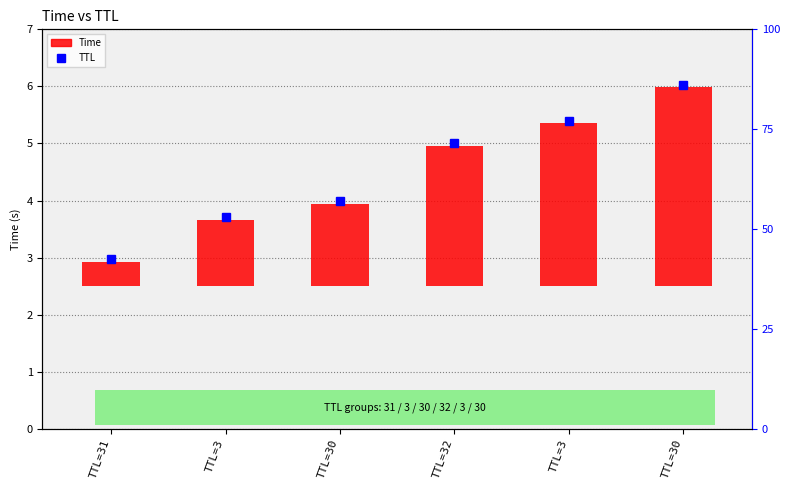

Reading left to right, extract all data points from this chart.

0.4	1.2	1.4	2.5	2.9	3.5